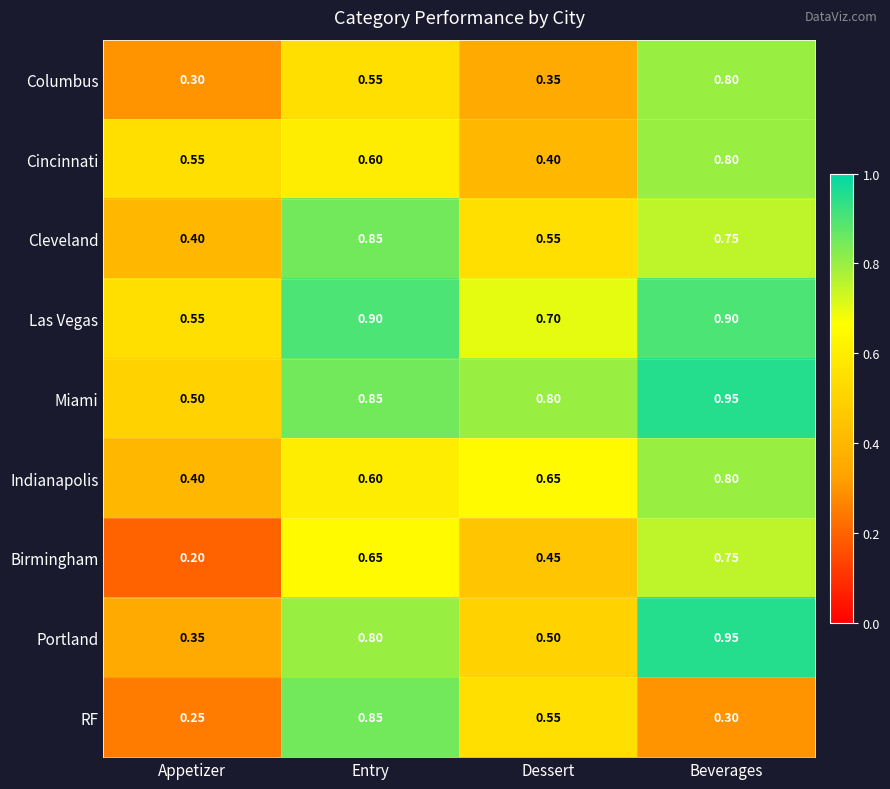

Which series has the largest total across all categories?

Miami